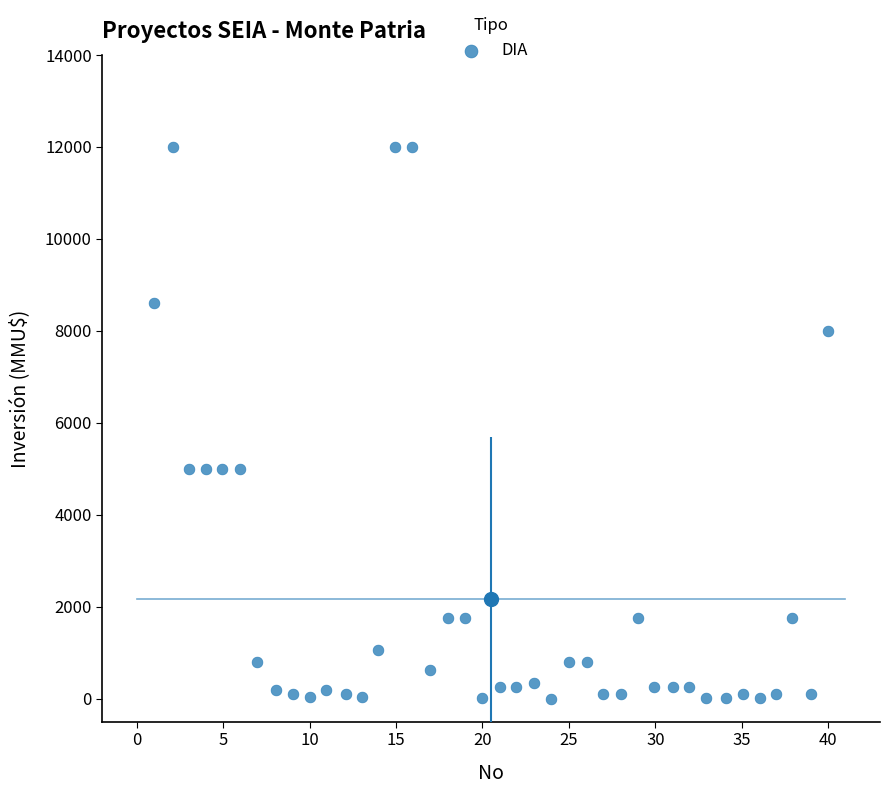

What is the range of Y values (max minus min)?

12000